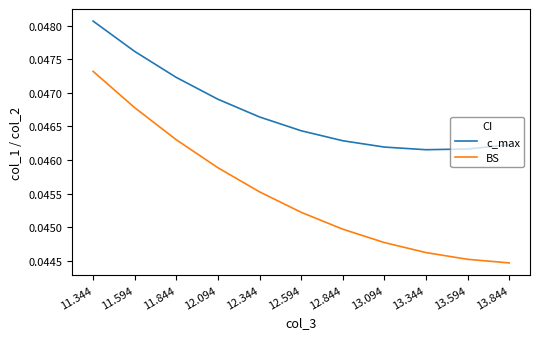

How many lines are shown in the chart?

2